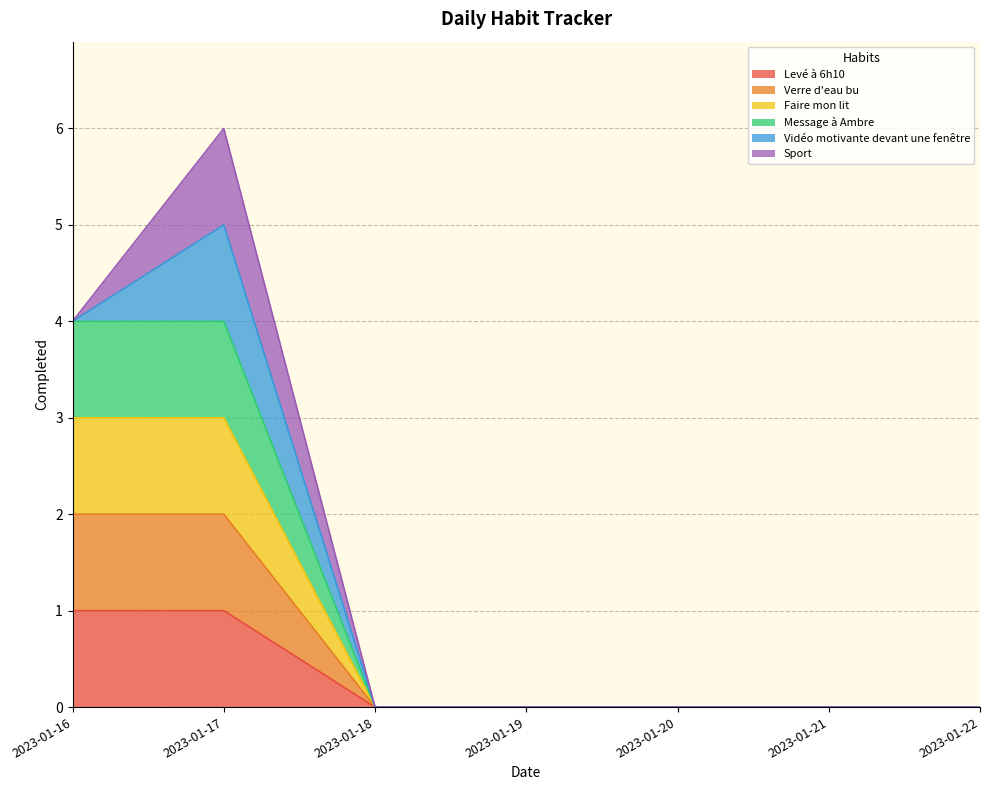

Does the chart display data point markers on the line(s)?

No